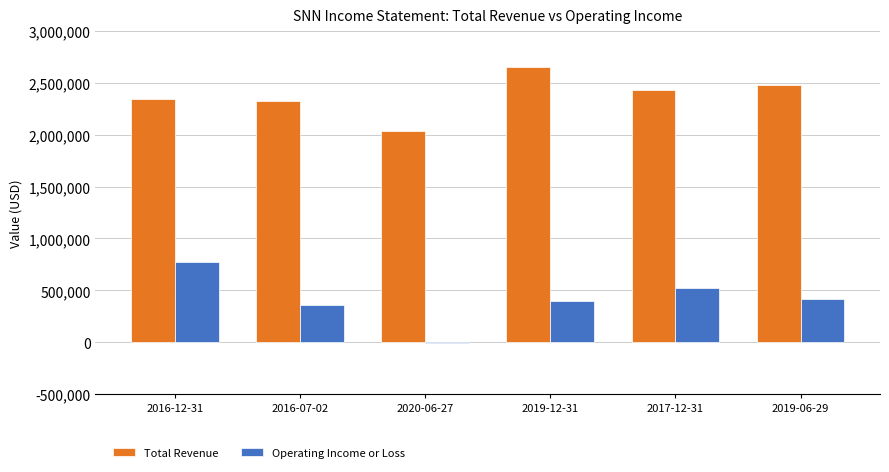

The value of Total Revenue at 2019-06-29 is 692253. True or false?

False